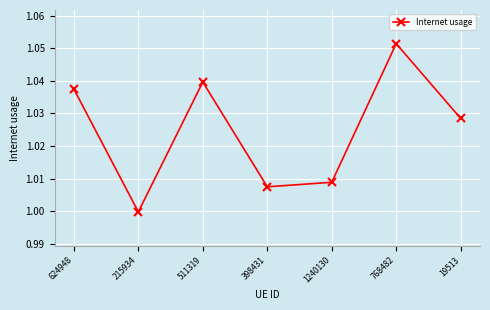

How many interior local valleys (lower than both neighbors) does the data have?

2